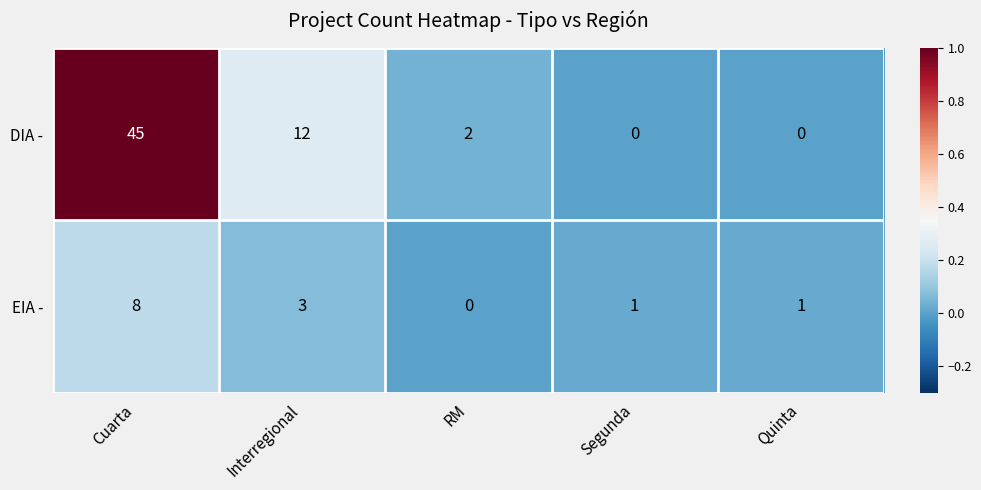

How many series are shown in this chart?

2